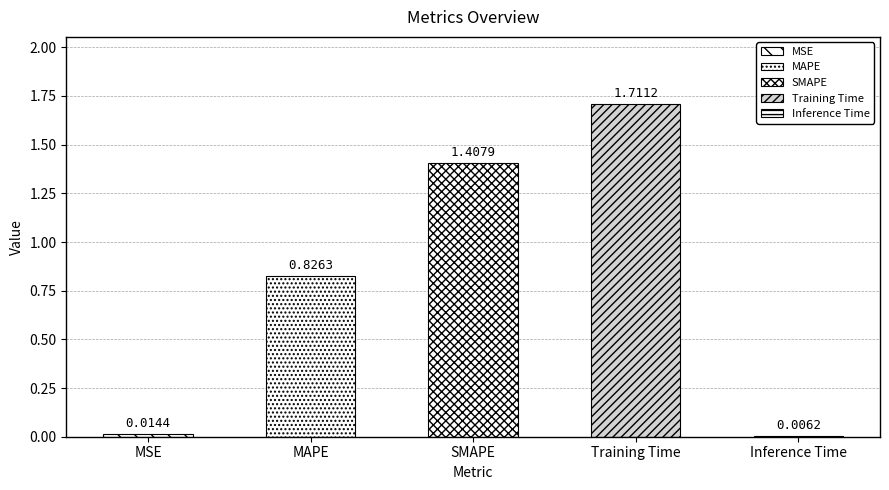

List the labels in order of value, smallest first.

Inference Time, MSE, MAPE, SMAPE, Training Time